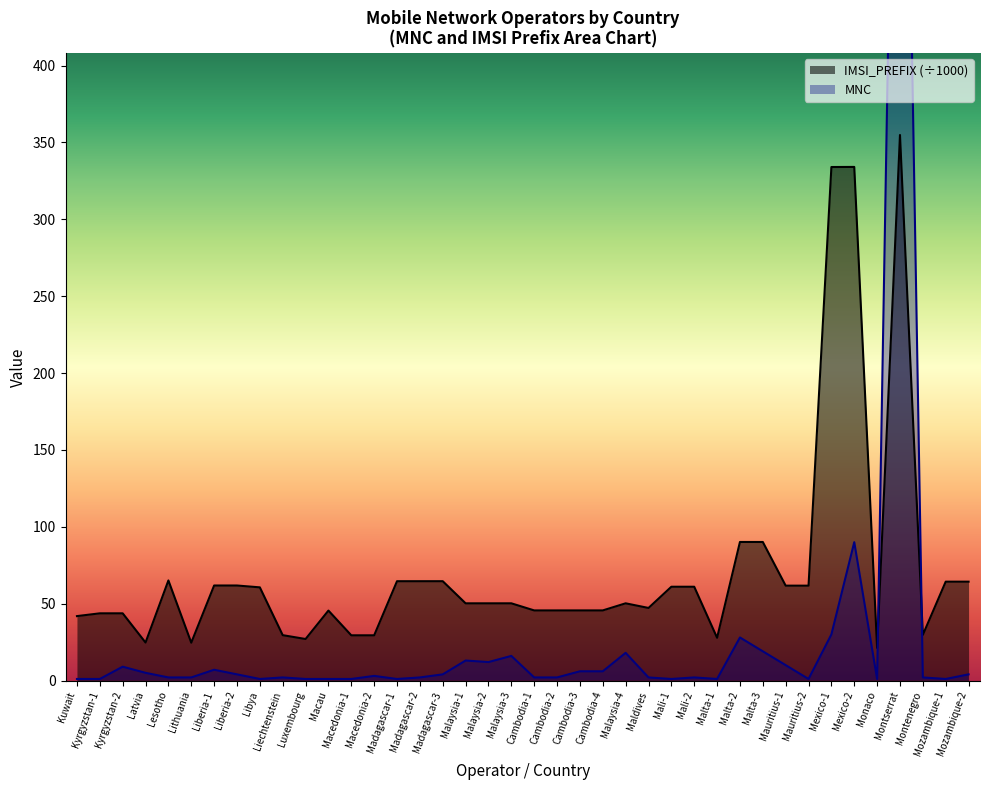

What is the total value across all series at Kyrgyzstan-1?

44.7